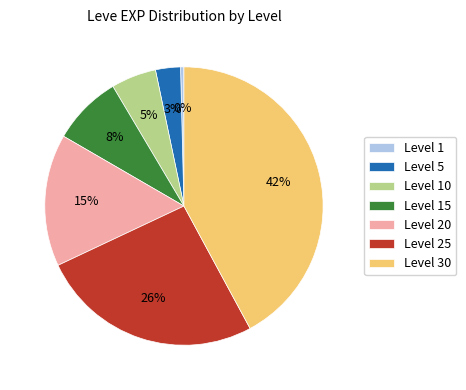

Which category has the biggest portion of the pie?

Level 30